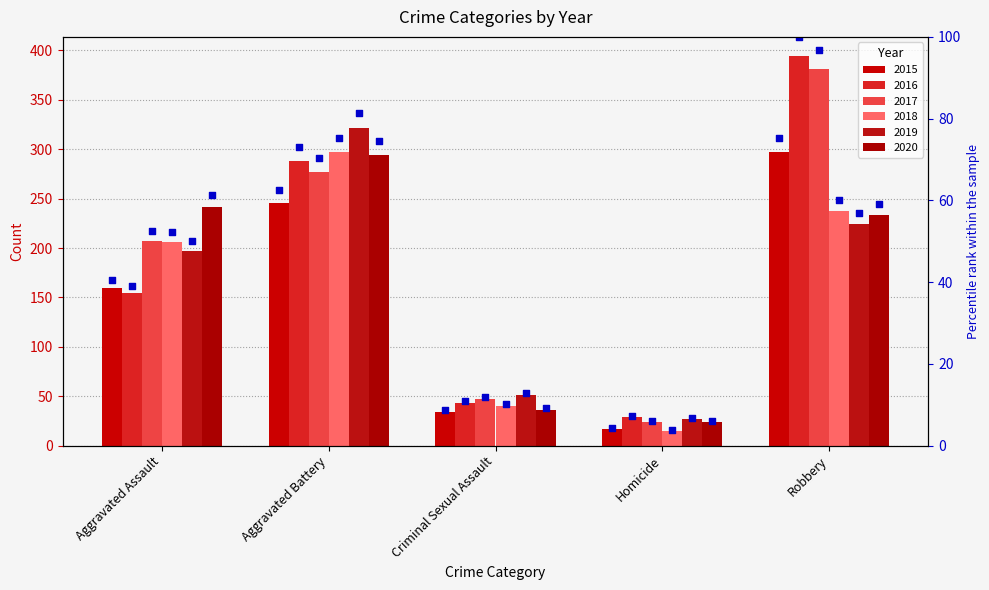

Which series has the largest total across all categories?

2017